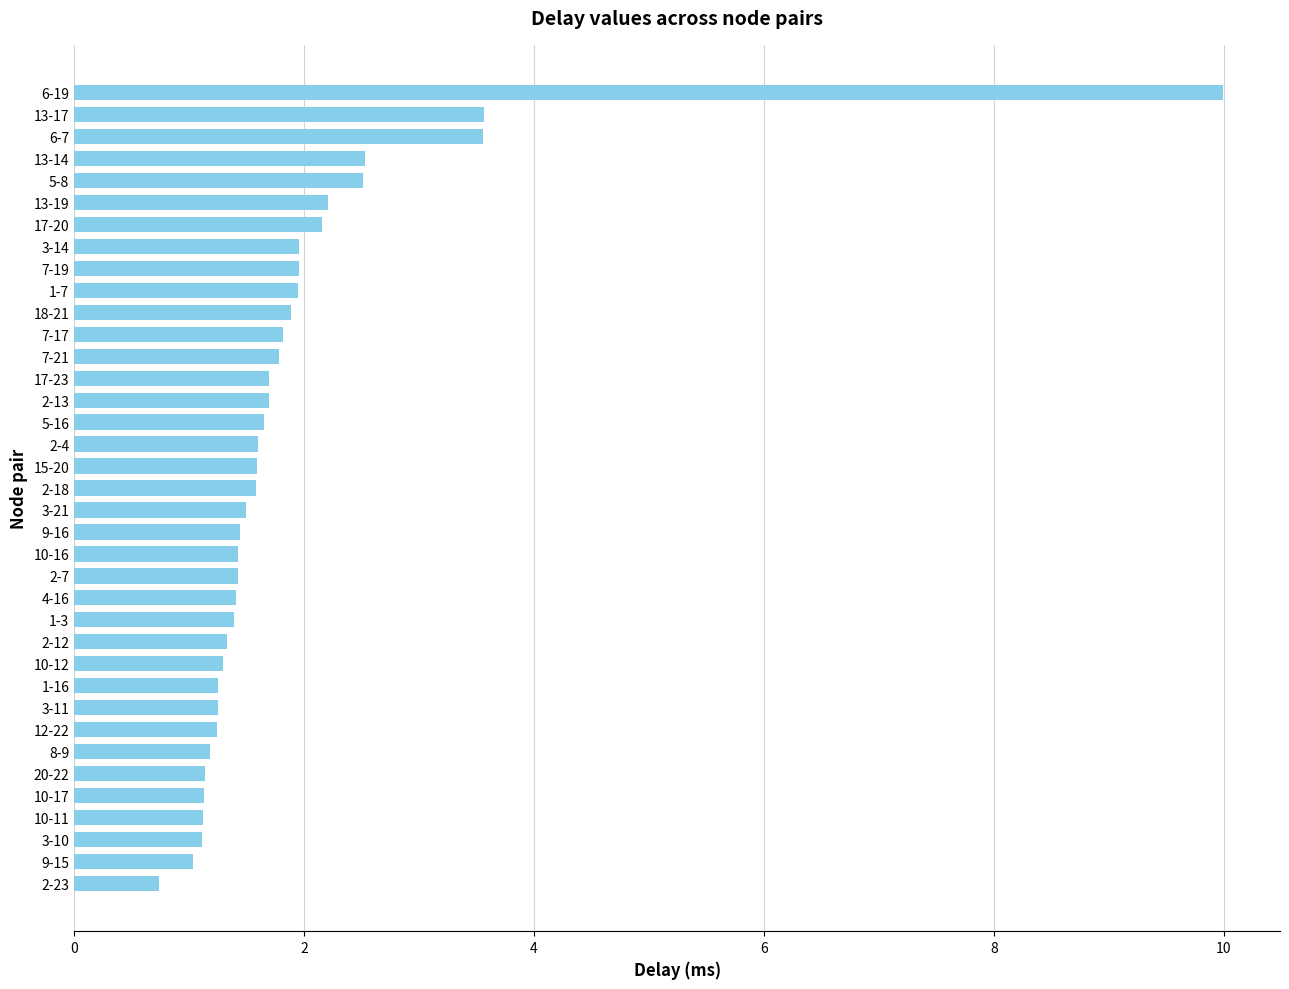

What is the ratio of the value at 17-20 to the value at 1-3?

1.5